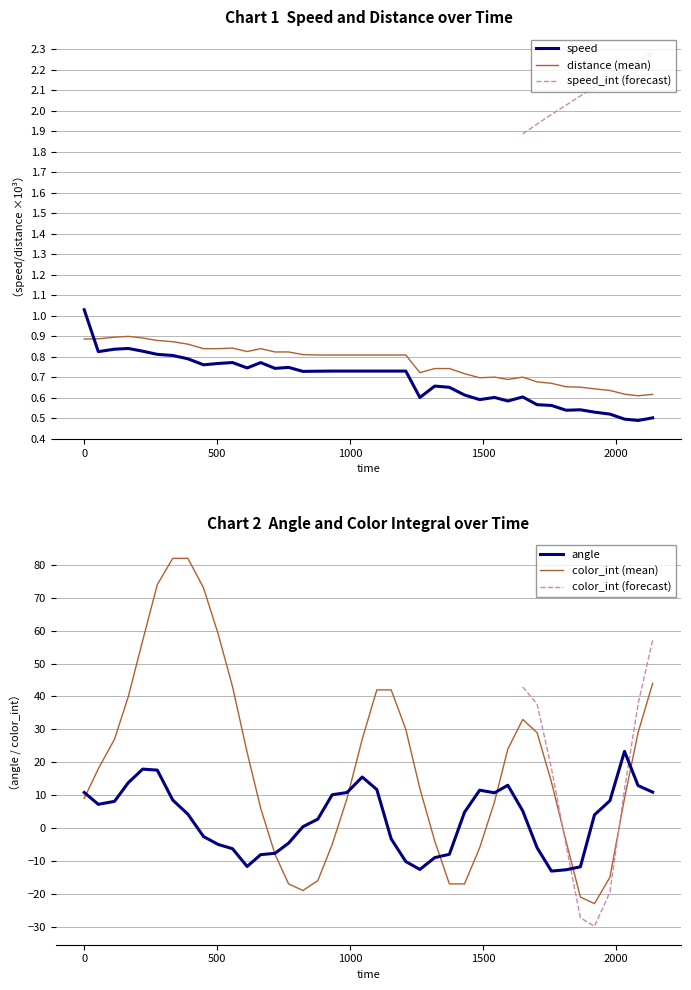

In distance, how many points are lower than both neighbors (excluding endpoints)?

5